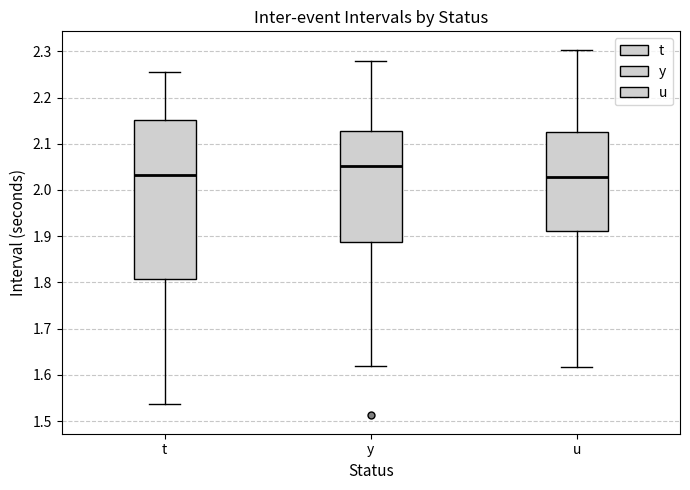

Reading left to right, transcribe this box plot: for each box, give where its median line is, the range the box spans, and where its two whiskers end, as read against the y-axis. The values are not printed on the chart, so give them approximately, as read against the axis.

t: median 2.03, box 1.81 to 2.15, whiskers 1.54 to 2.26
y: median 2.05, box 1.89 to 2.13, whiskers 1.62 to 2.28
u: median 2.03, box 1.91 to 2.13, whiskers 1.62 to 2.30